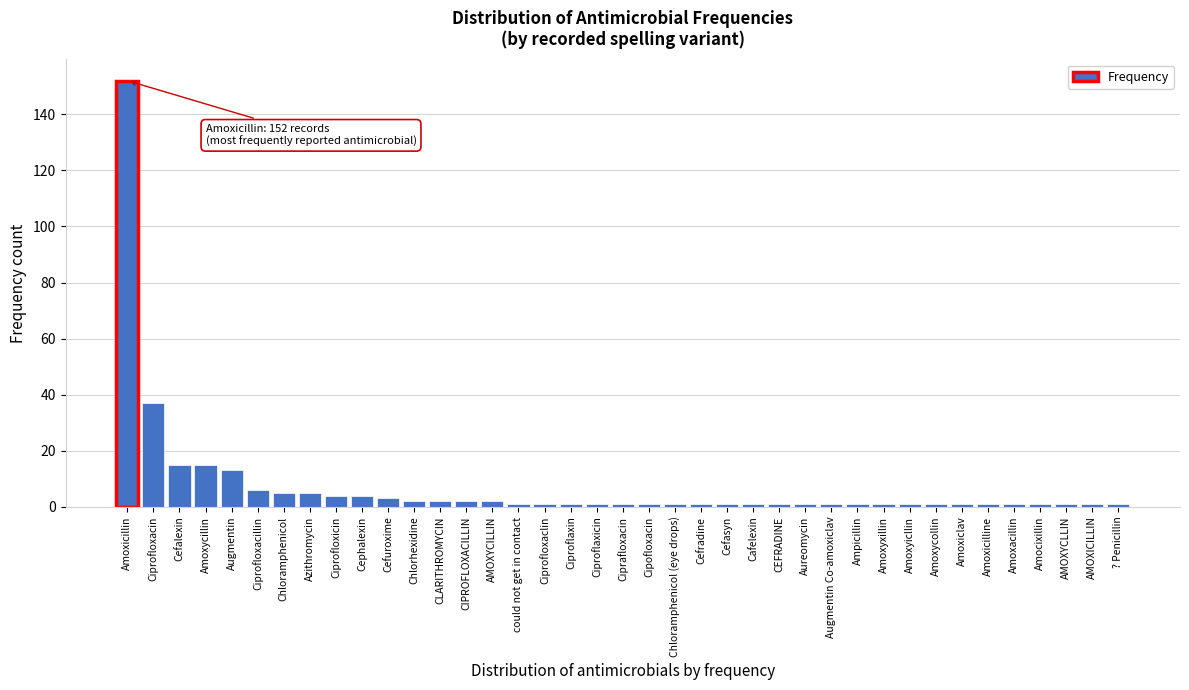

The value at Amoxicillin is 152. True or false?

True